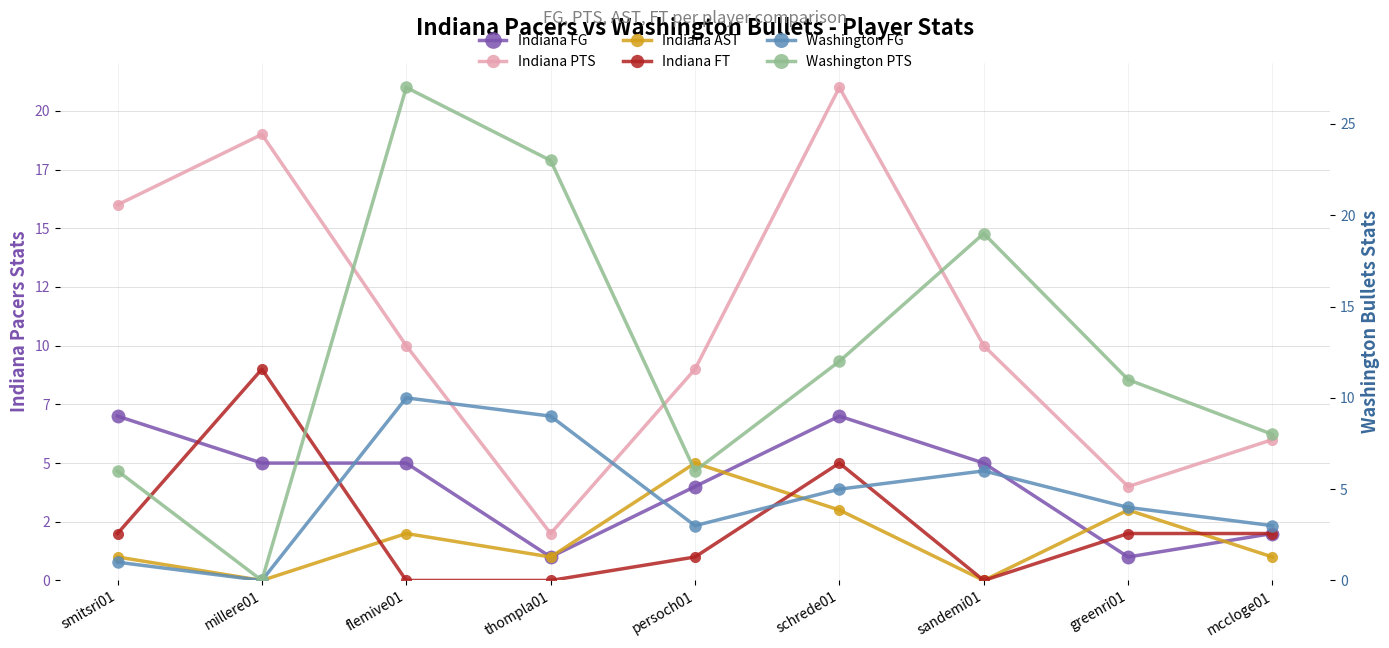

Which category has the highest value in the Indiana PTS series?

schrede01